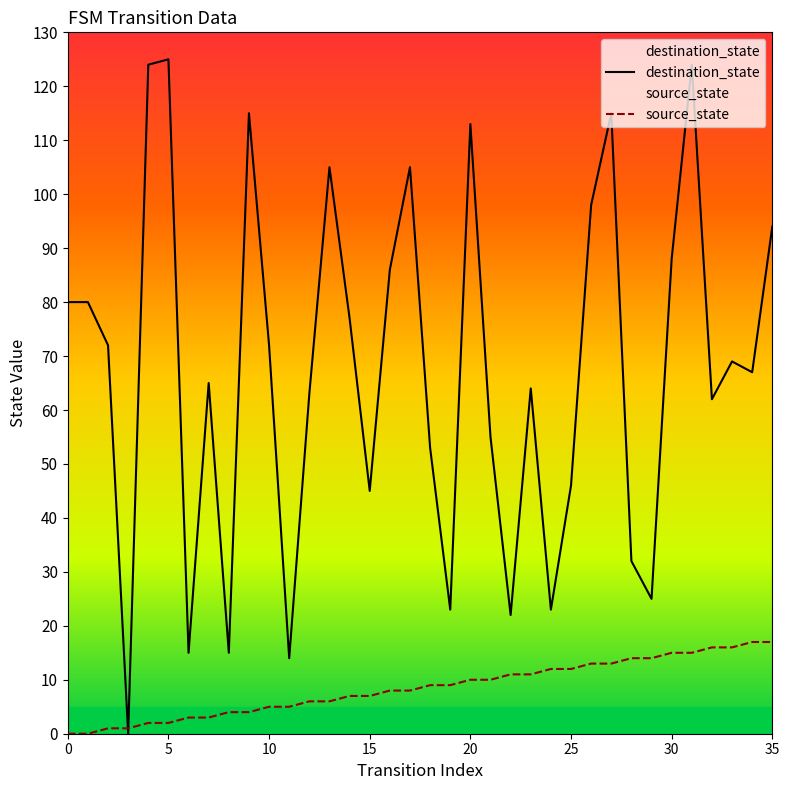

What is the spread (max minus min) of values at 20?

103